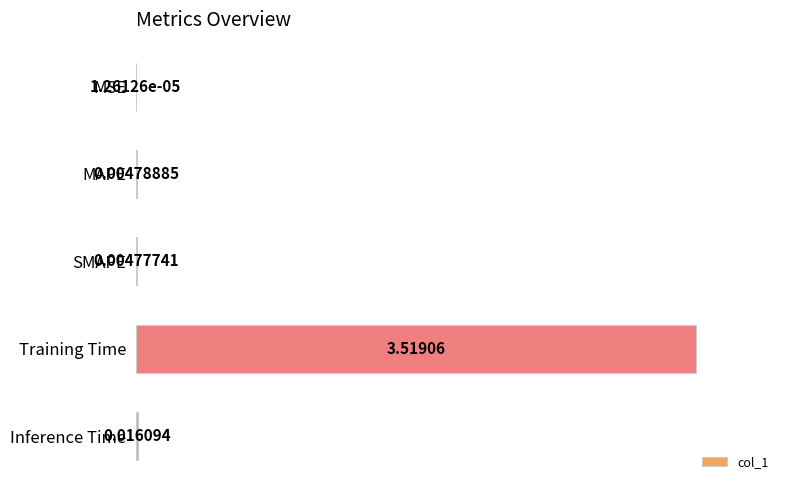

At which category does the chart reach its peak across all series?

Training Time